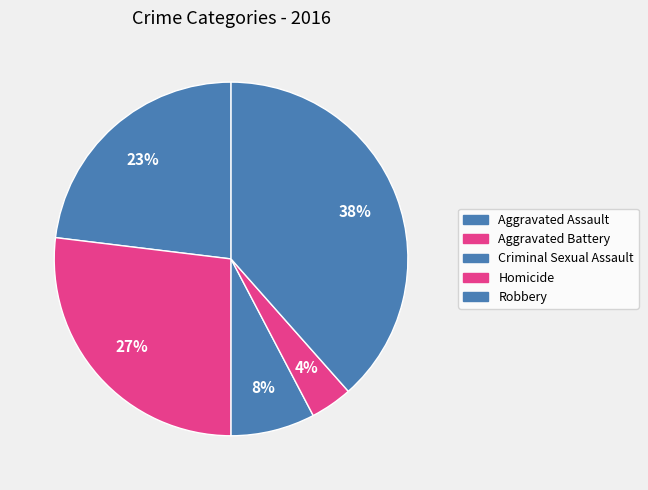

Which slice is the smallest?

Homicide